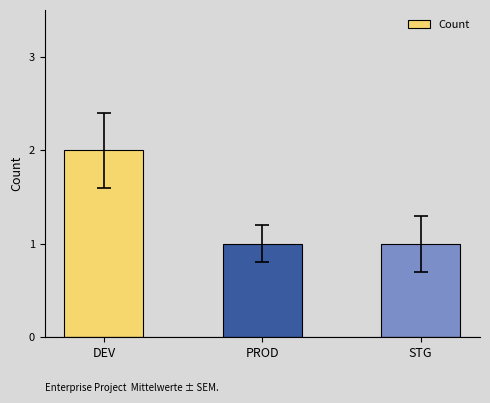

What is the smallest value displayed?

1